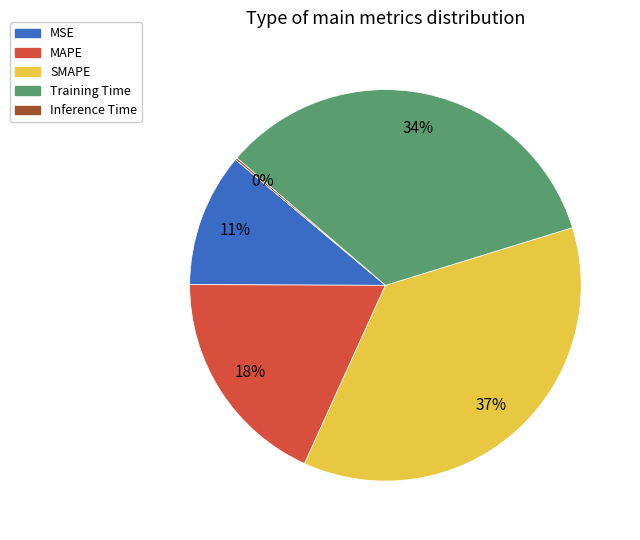

True or false: SMAPE accounts for 22% of the total.

False